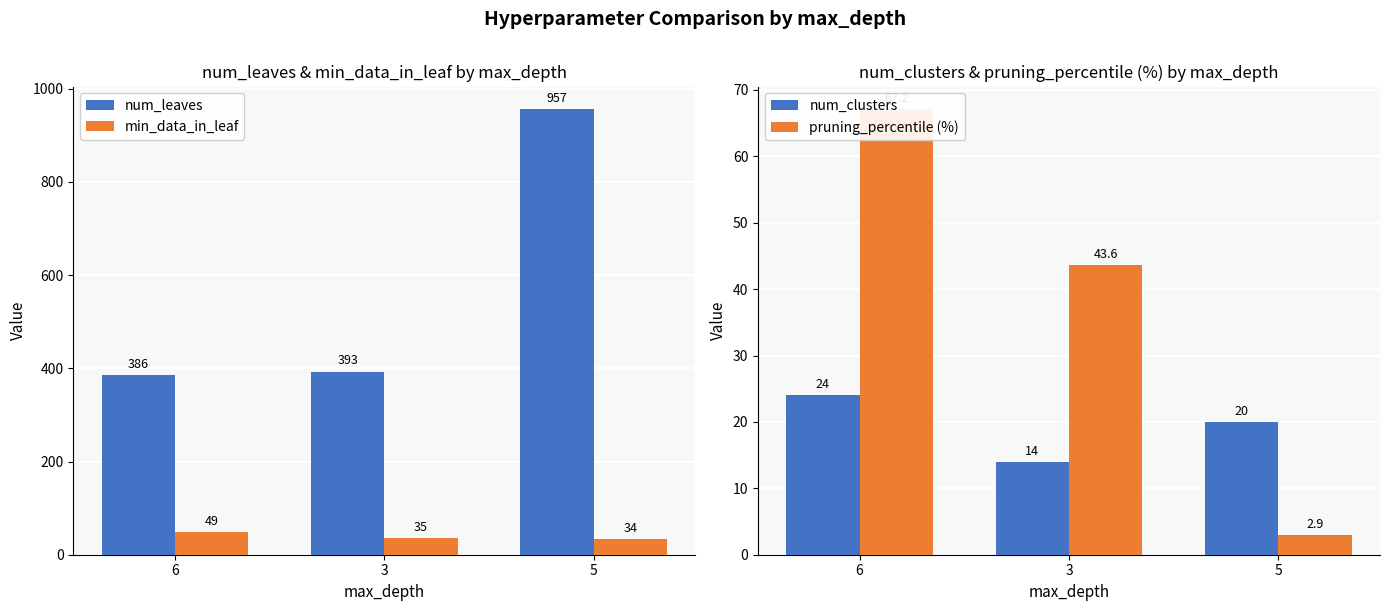

Reading right to left, extract all data points from this chart.

num_leaves: 5=957.0	3=393.0	6=386.0
min_data_in_leaf: 5=34.0	3=35.0	6=49.0
num_clusters: 5=20.0	3=14.0	6=24.0
pruning_percentile (%): 5=2.9	3=43.6	6=67.2